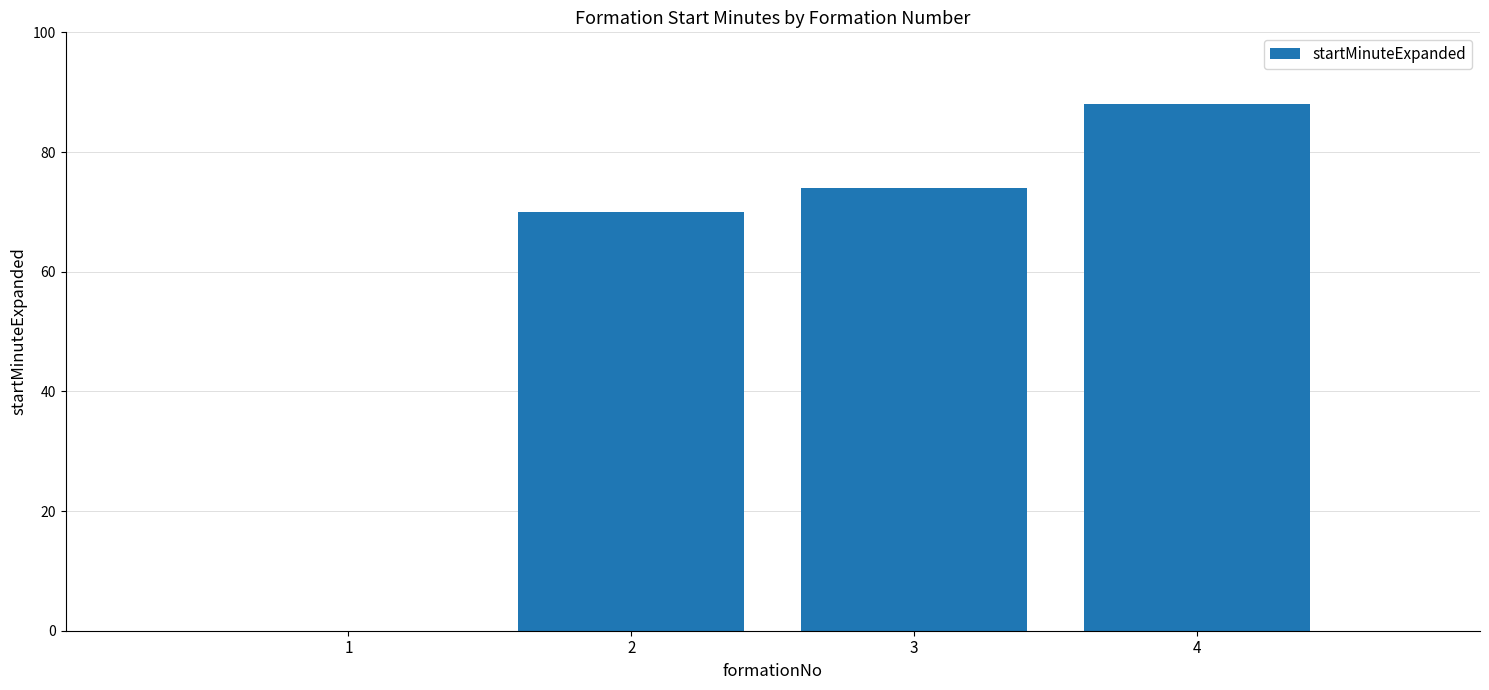

Count the number of data series in this chart.

1